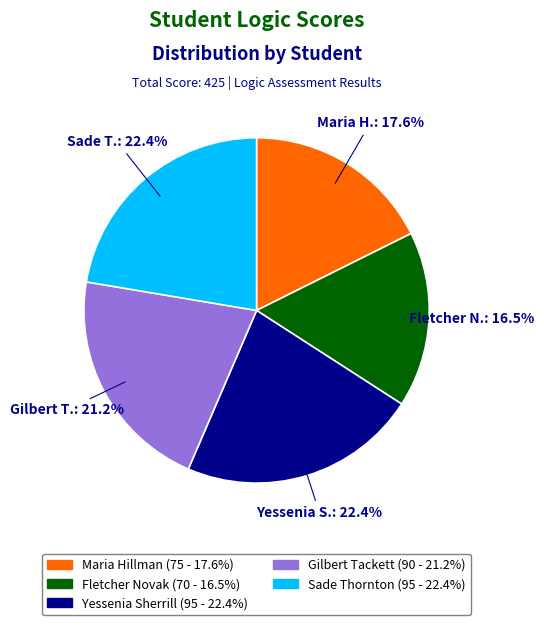

Is there a majority slice in this chart?

No